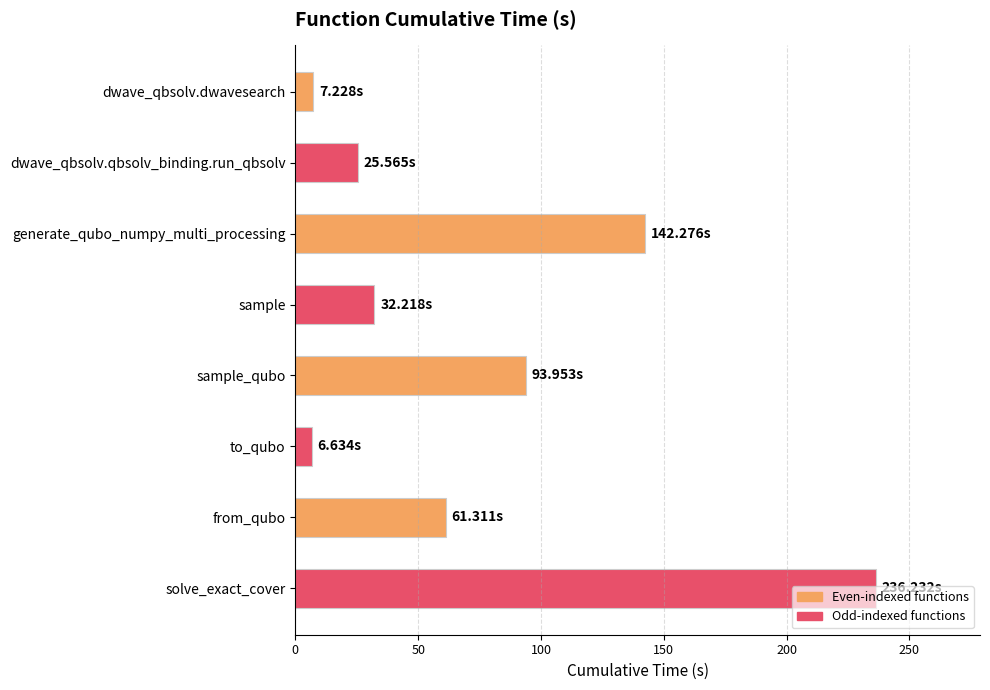

What is the difference between the values at solve_exact_cover and generate_qubo_numpy_multi_processing?

94.0